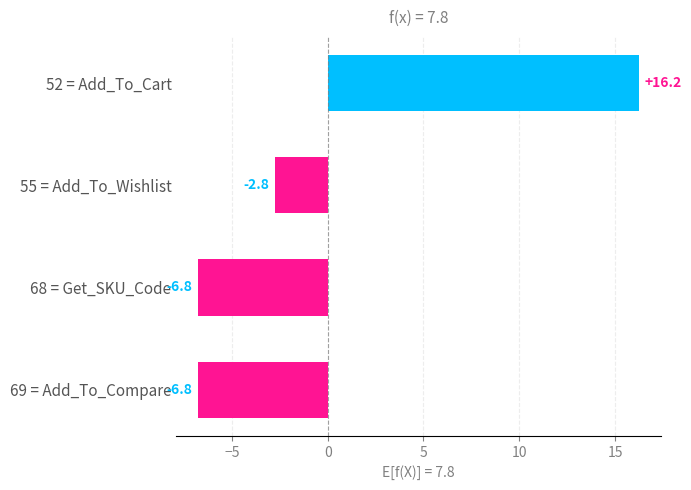

How many values are above zero?

1